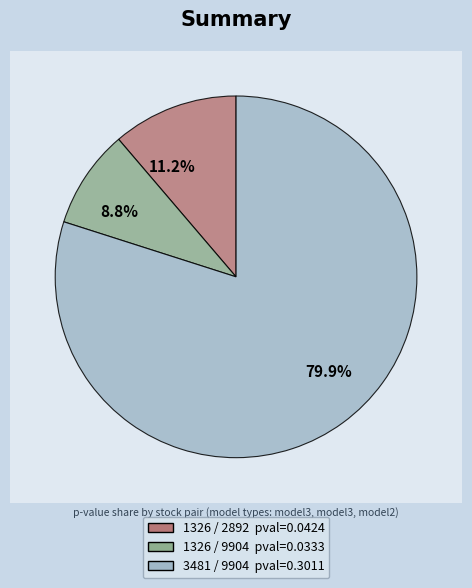

The 1326 / 2892 slice represents 24% of the pie. True or false?

False